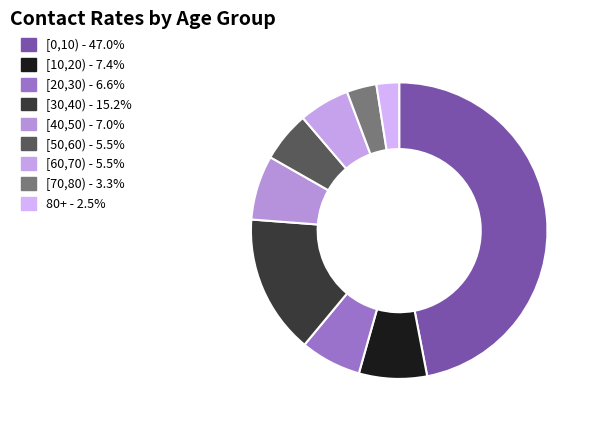

How much of the chart is everything except [70,80)?

96.7%